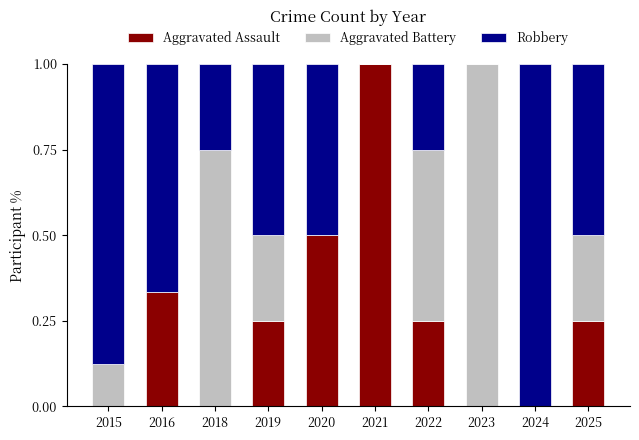

What is the total value across all series at 2015?

1.0